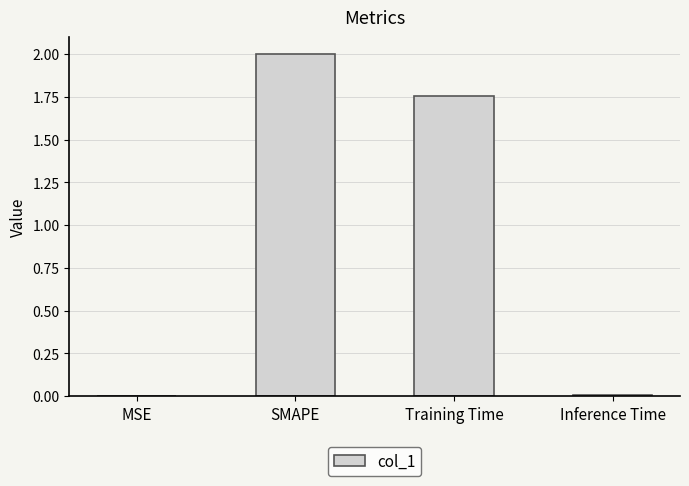

Where does the data first go above 1?

SMAPE